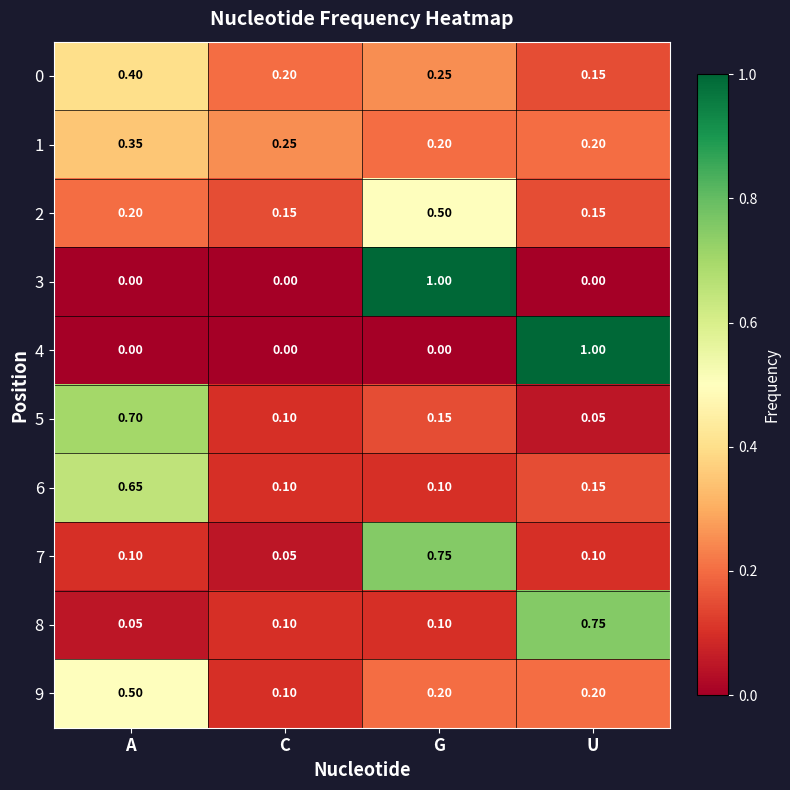

Is the value of 8 at A greater than the value of 3 at U?

Yes